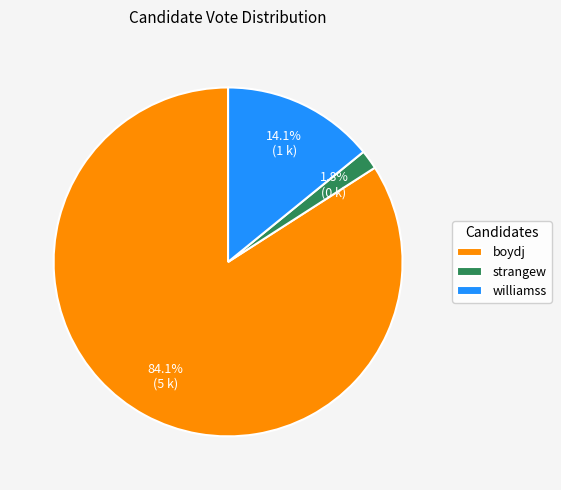

Approximately how many times larger is the value at strangew compared to williamss?

0.1